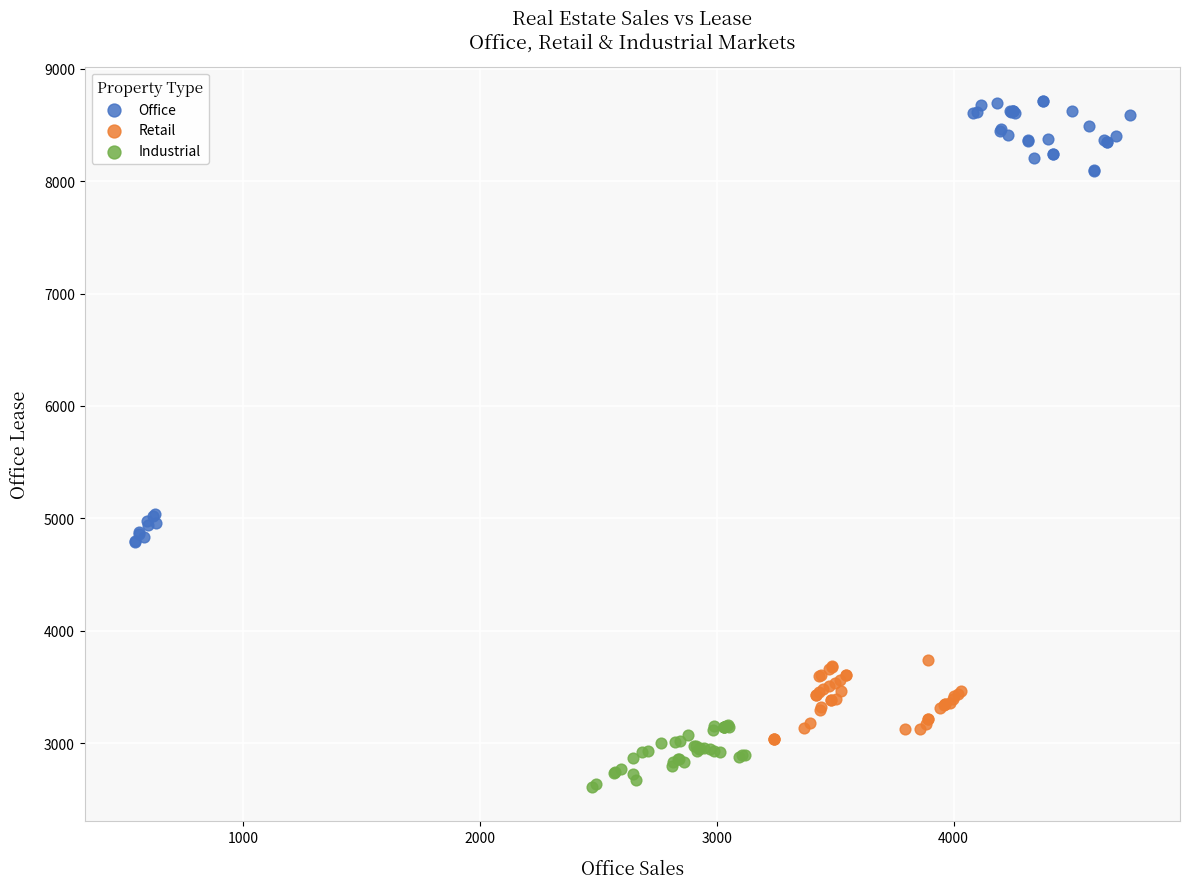

Which series reaches the minimum Y coordinate?

Industrial